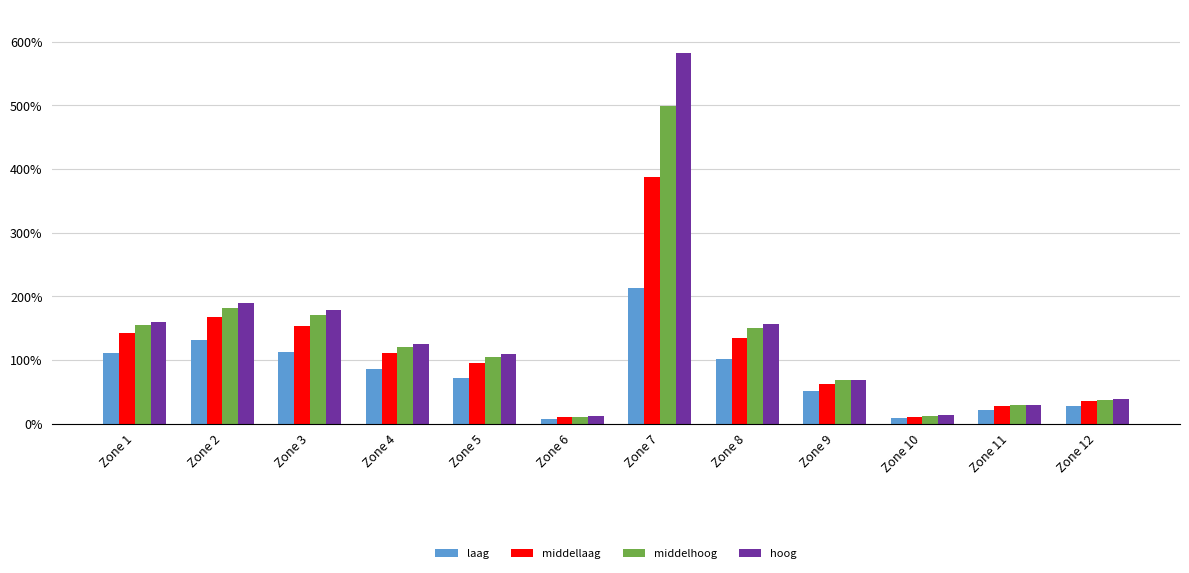

Which series changed the most between Zone 1 and Zone 11?

hoog